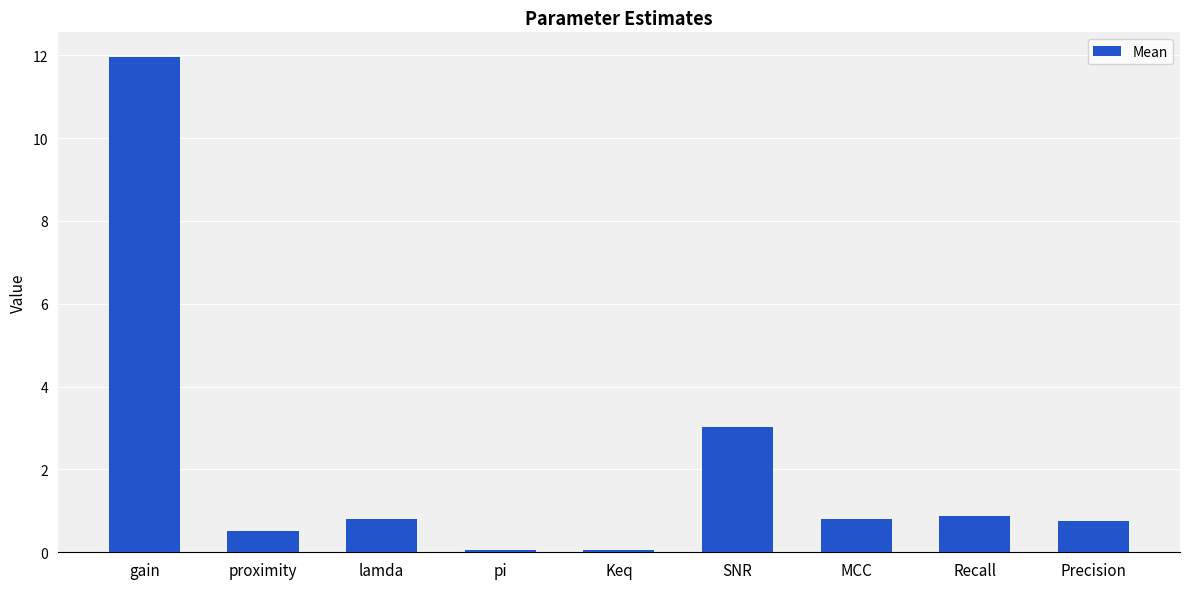

What position from the left is SNR?

6